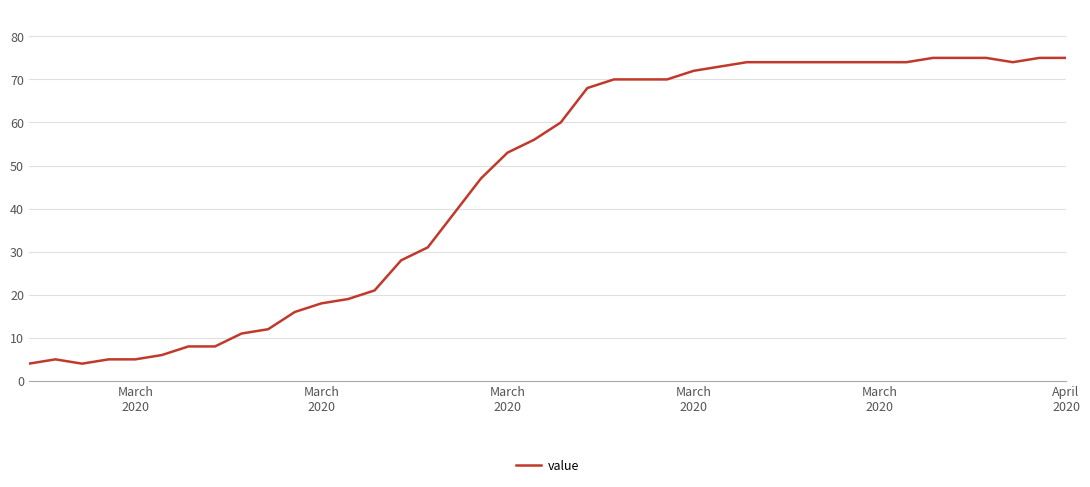

What is the smallest value displayed?

4